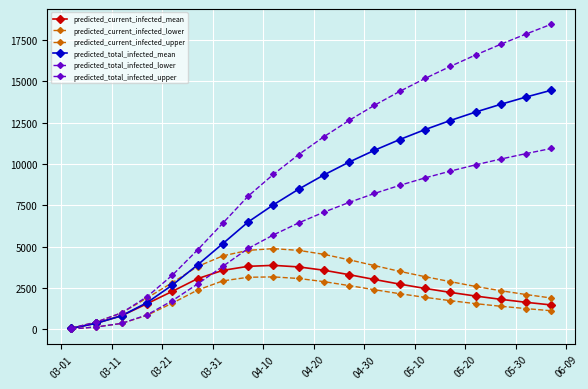

What is the difference between the maximum and second lowest values in the predicted_total_infected_upper series?

18000